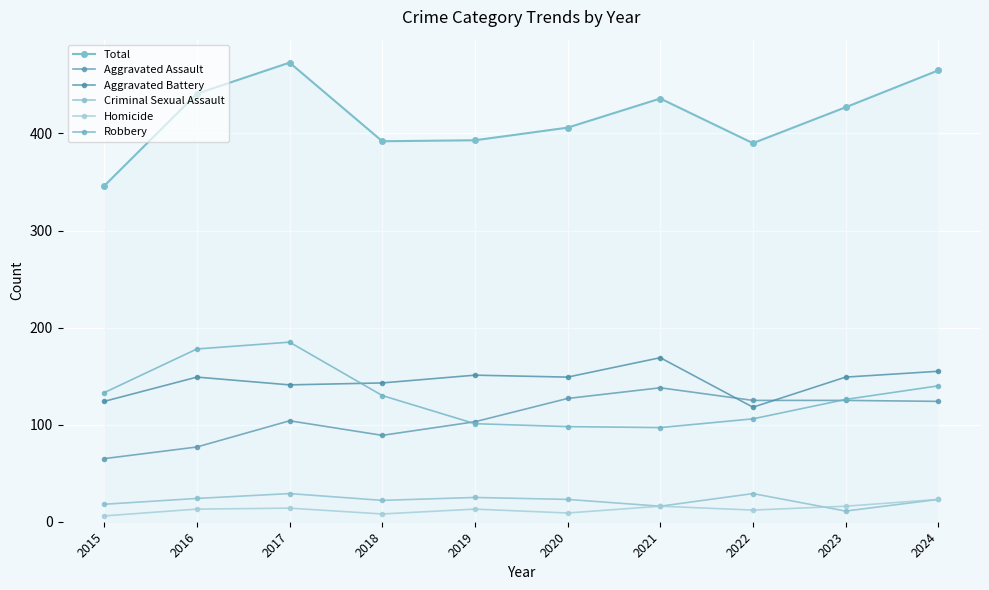

What is the difference between the second highest and minimum values in the Criminal Sexual Assault series?

18